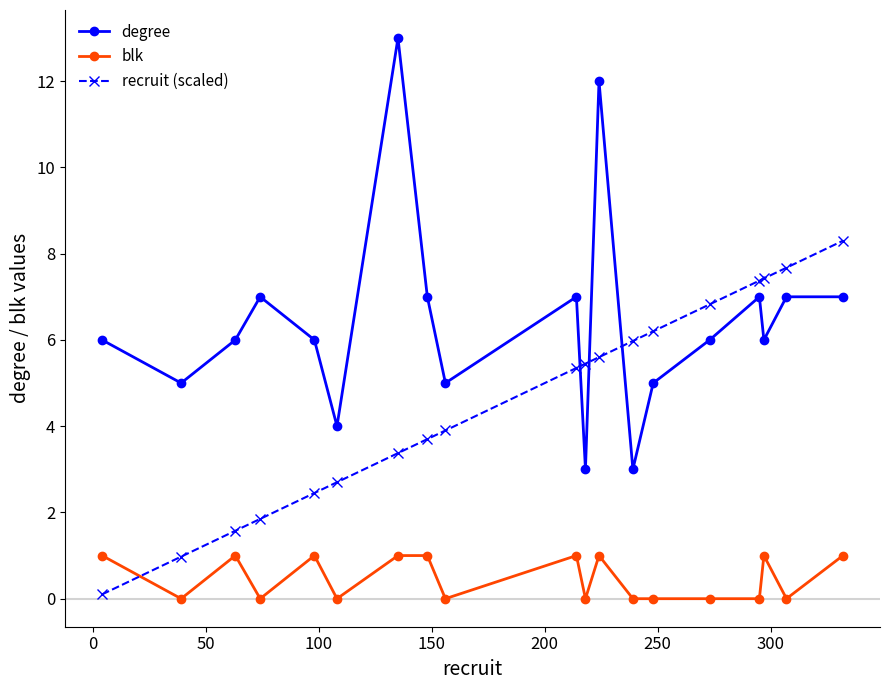

List the series in order of their peak value, highest first.

degree, recruit (scaled), blk